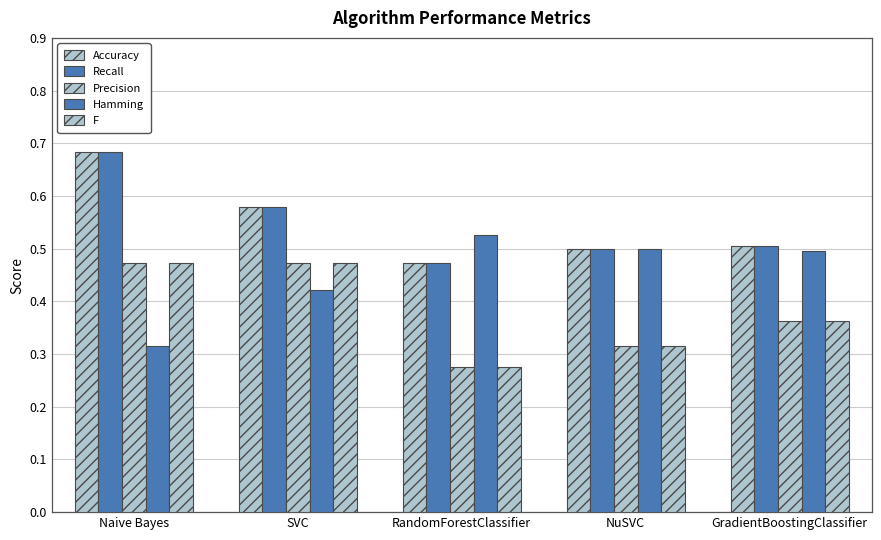

How many distinct data groups are displayed?

5